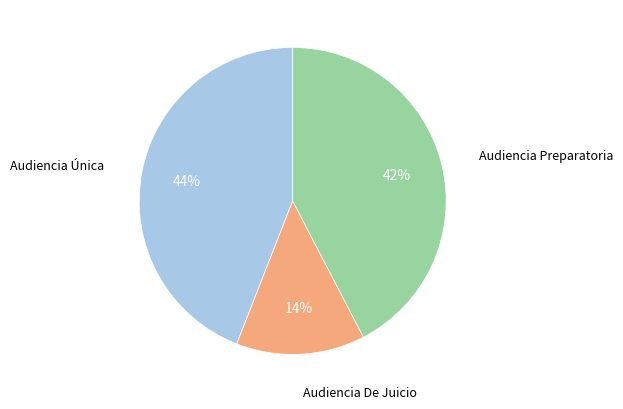

To the nearest percent, what is the average slice percentage?

33%